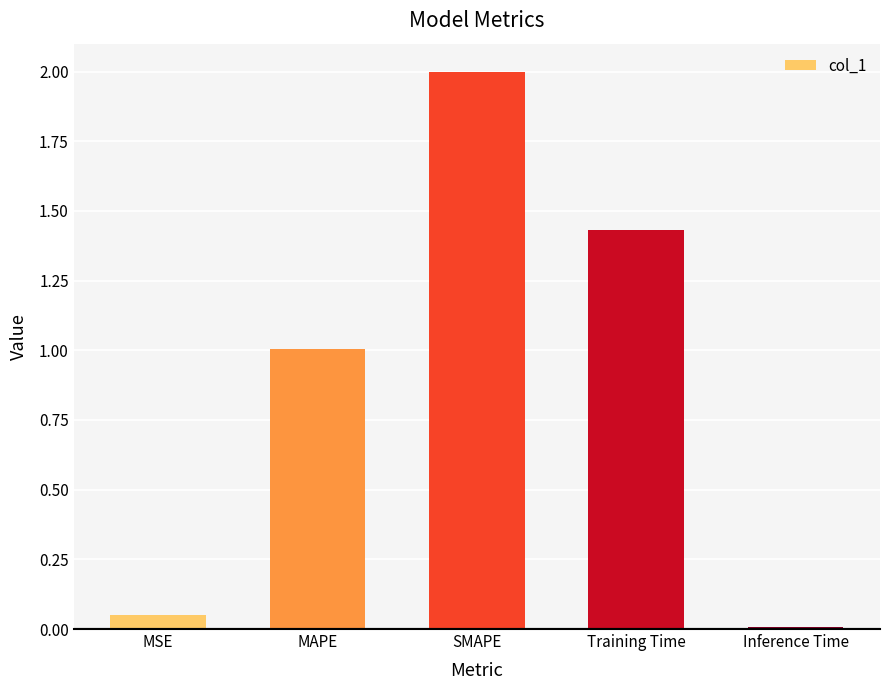

What is the change in value from Training Time to Inference Time?

-1.4